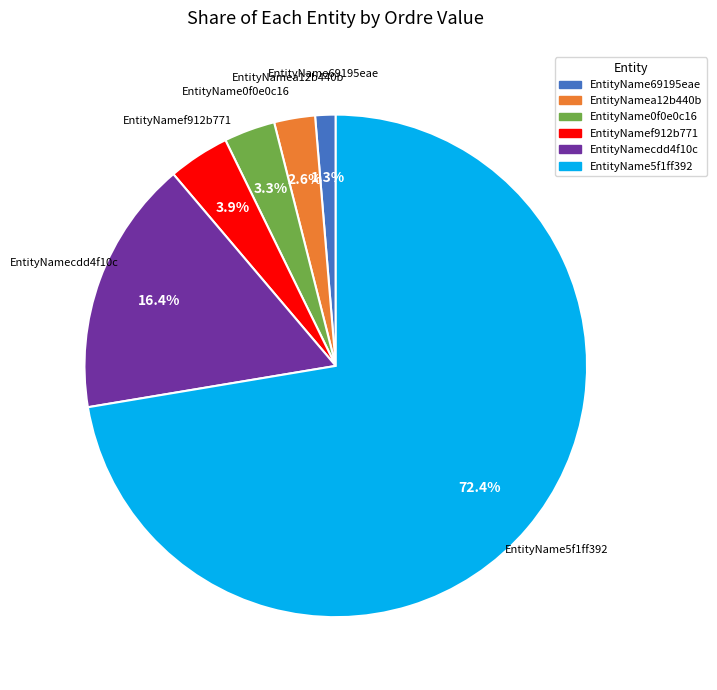

Which category has the biggest portion of the pie?

EntityName5f1ff392